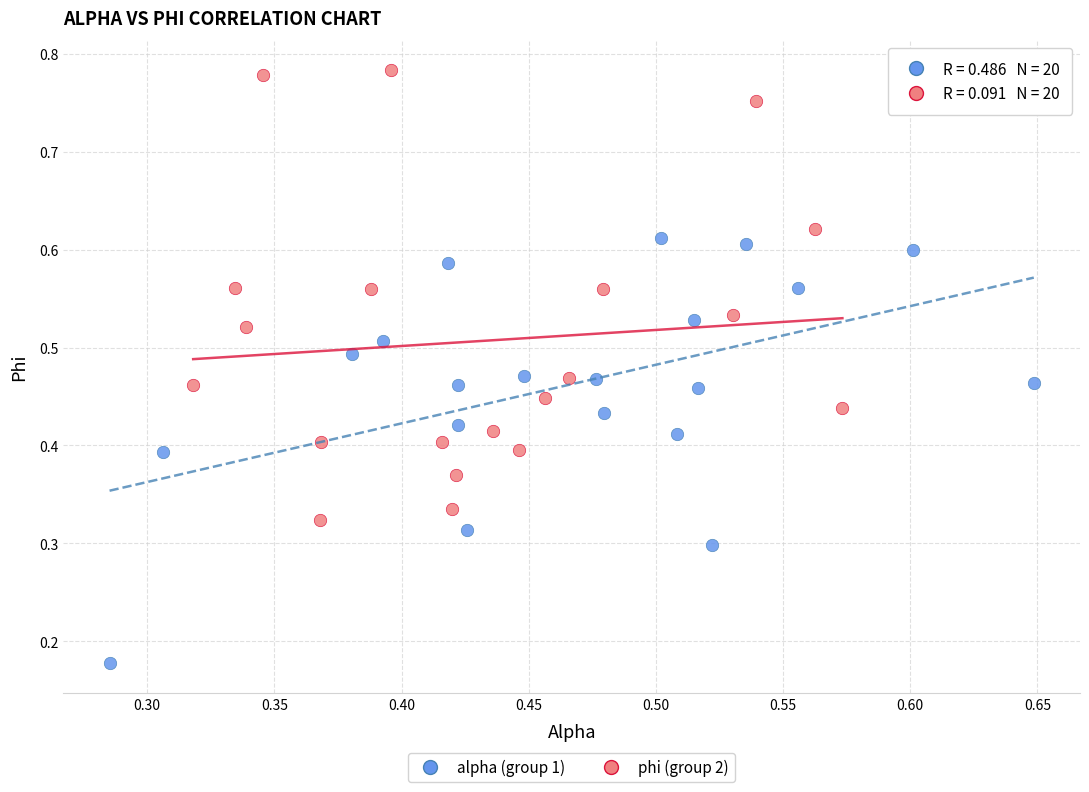

Which series reaches the minimum Y coordinate?

alpha (group 1)